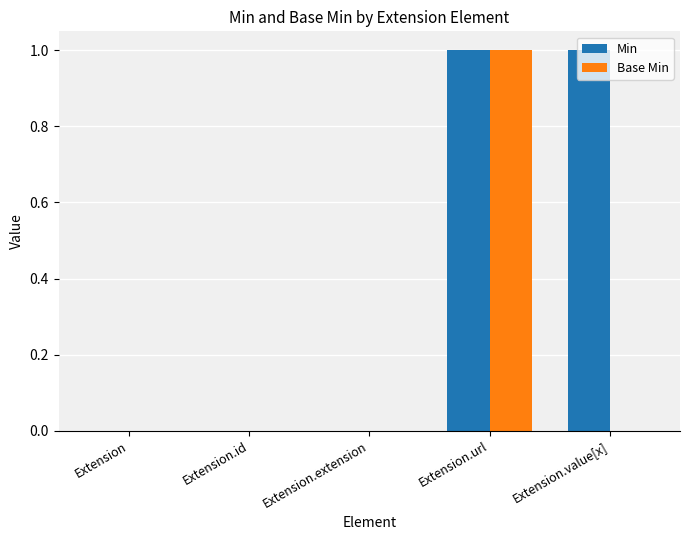

At which category is the sum across all series the highest?

Extension.url